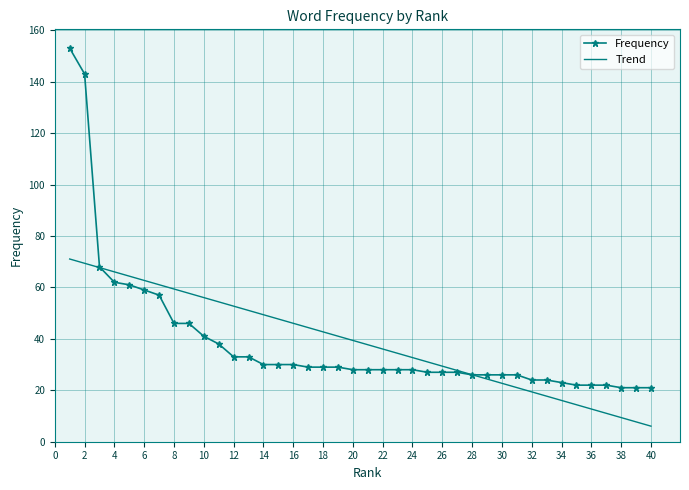

What is the highest value of the Frequency series?

153.0